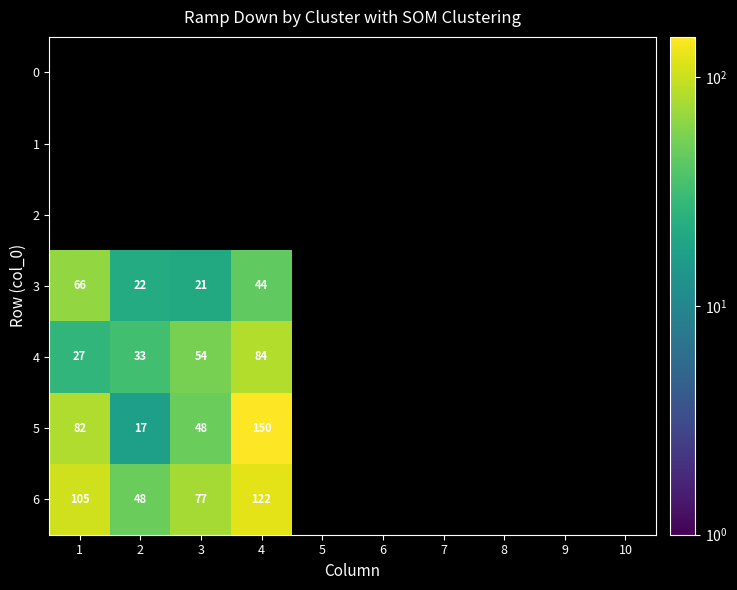

The 6 series shows 19 at 2. True or false?

False